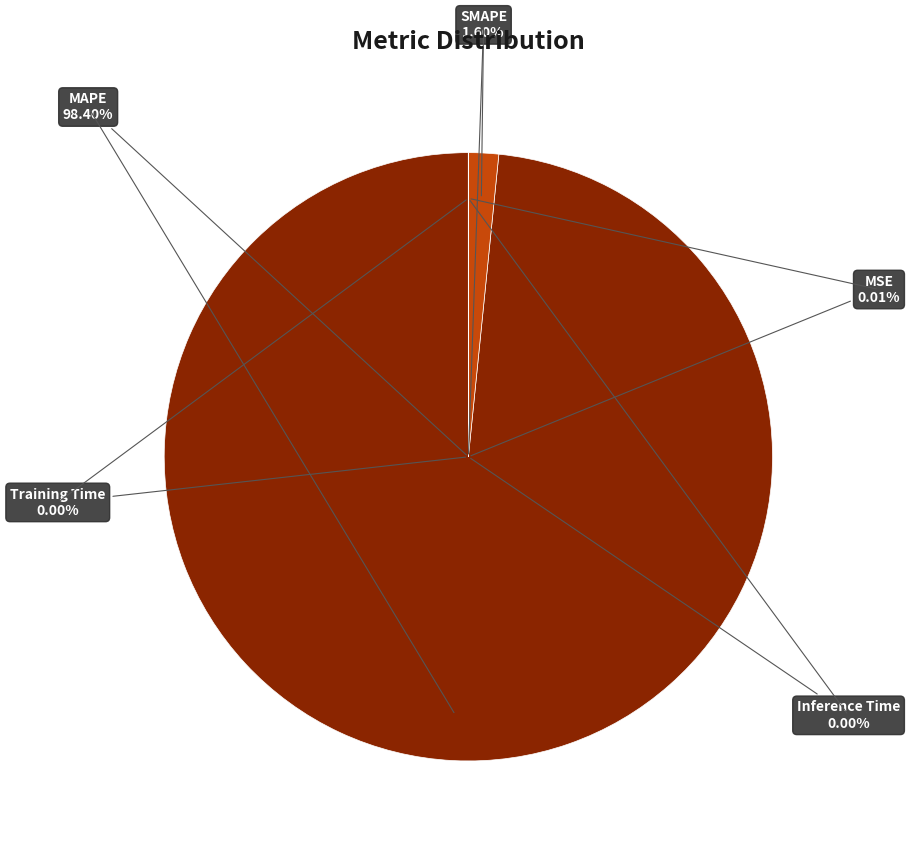

How many slices are in this pie chart?

5